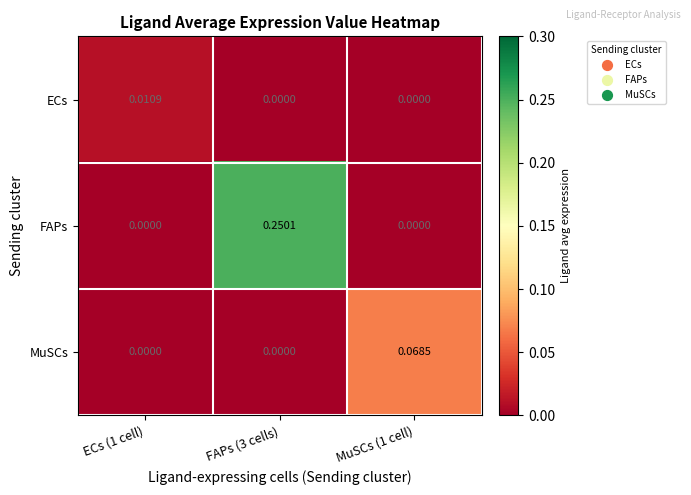

Rank the series by their maximum value, from highest to lowest.

FAPs, MuSCs, ECs